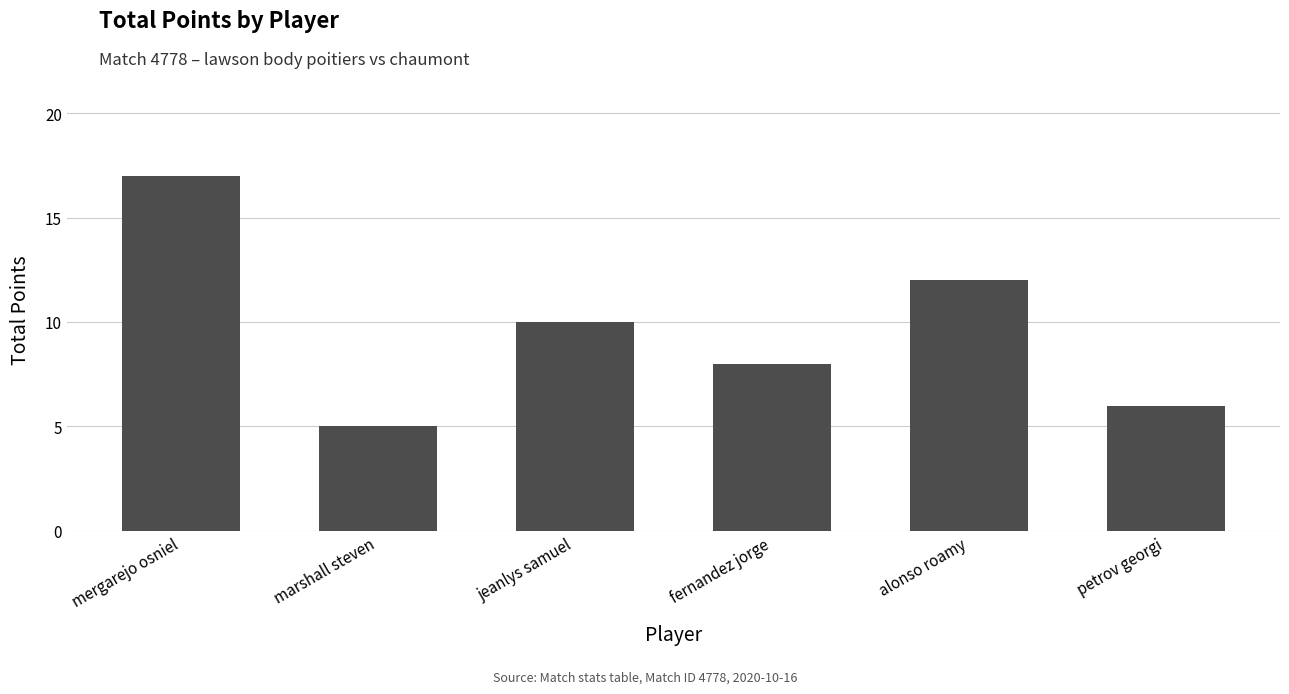

What is the difference between the maximum and minimum values?

12